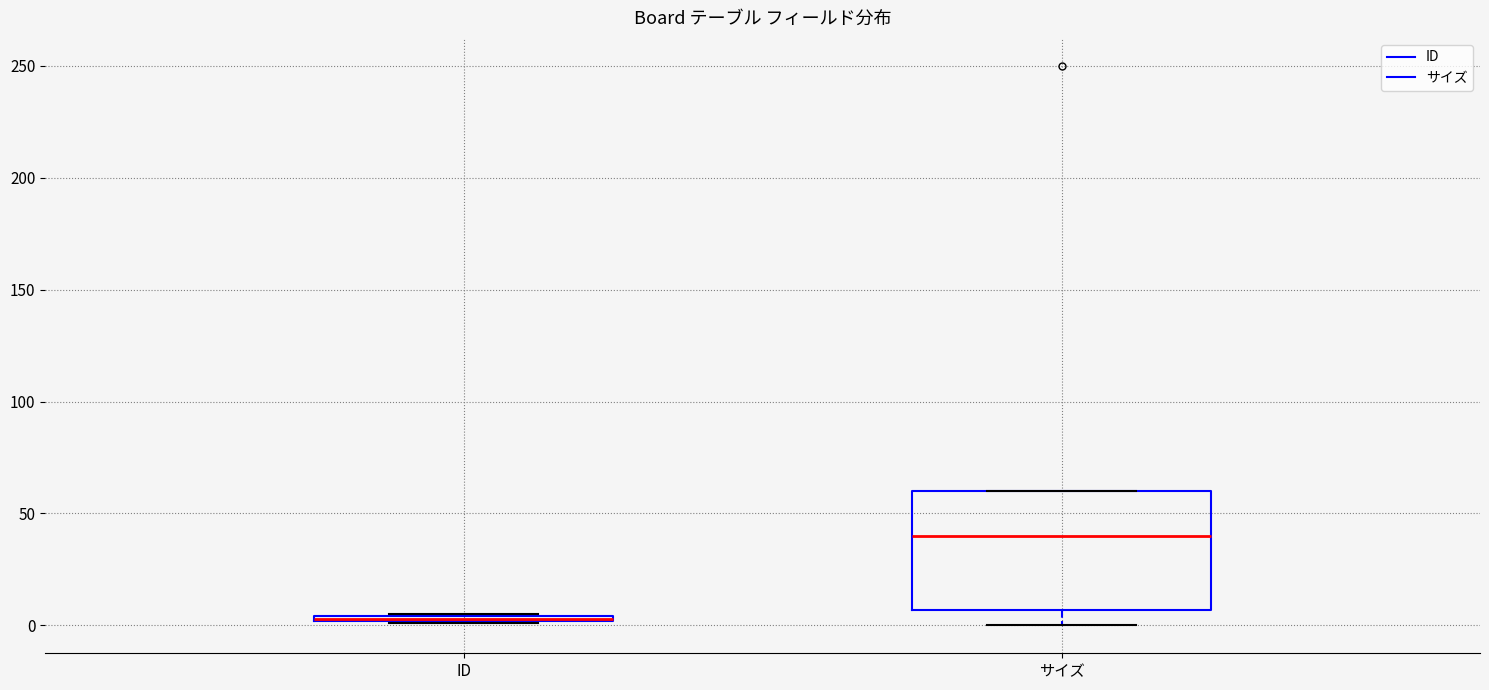

Comparing the boxes themselves (not the whiskers), which one is the tallest?

サイズ